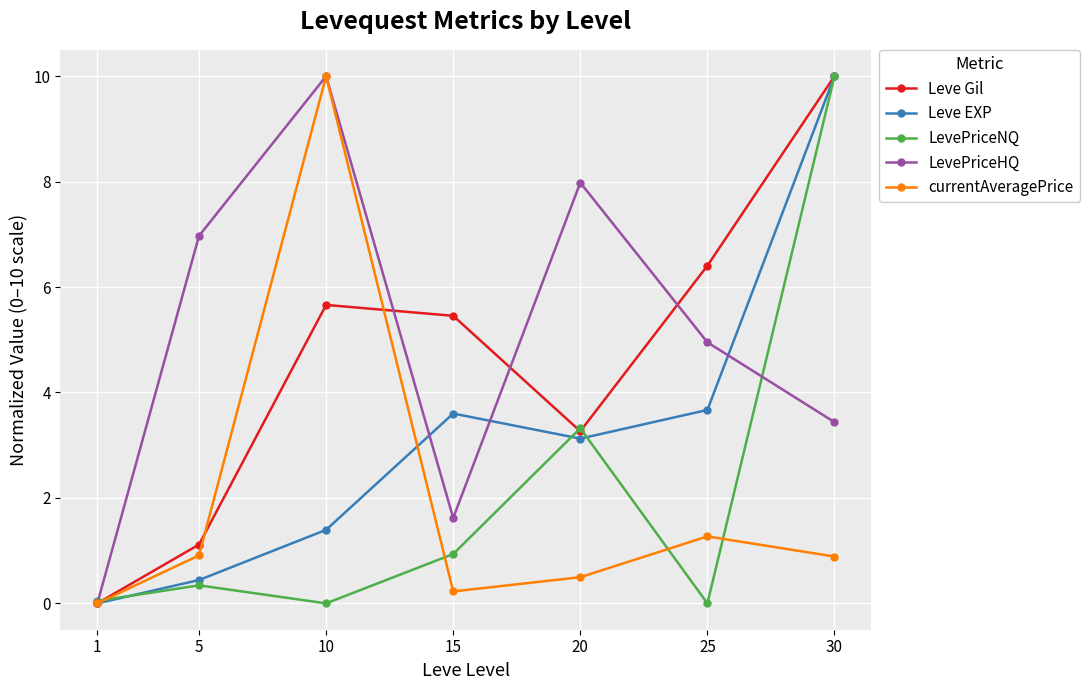

Does the chart display data point markers on the line(s)?

Yes